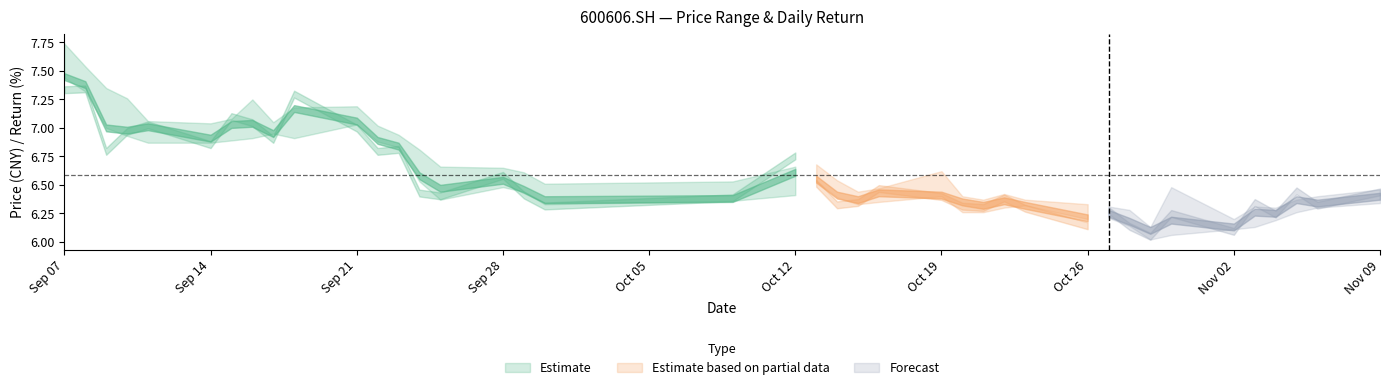

What is the sum of the low values at close and 26?

13.7